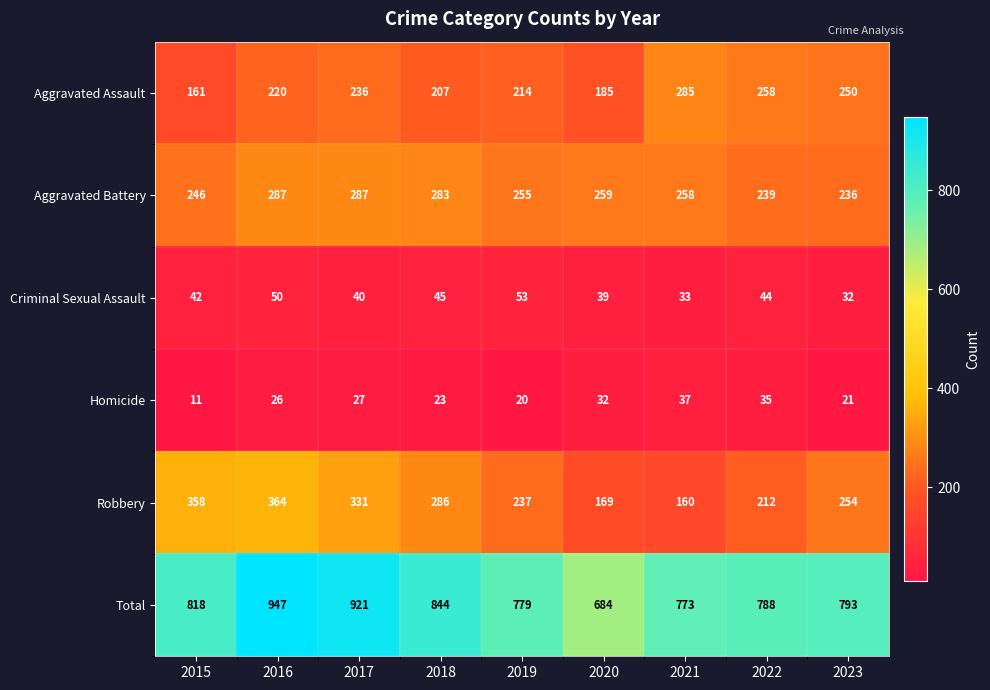

List the series in order of their peak value, lowest first.

Homicide, Criminal Sexual Assault, Aggravated Assault, Aggravated Battery, Robbery, Total